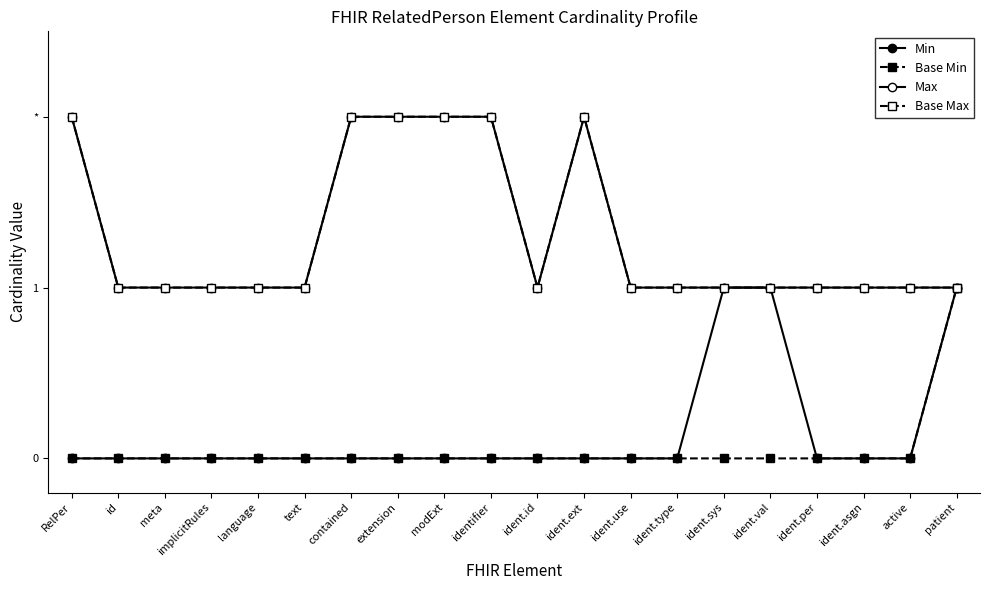

True or false: Base Max has more than 1 interior local peaks.

False